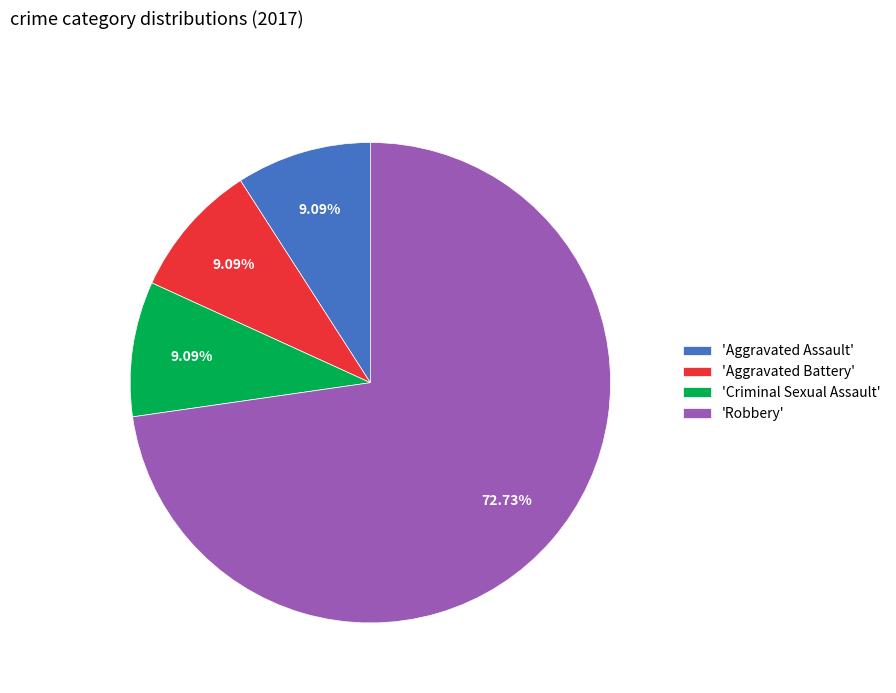

Between 'Robbery' and 'Criminal Sexual Assault', which is larger?

'Robbery'